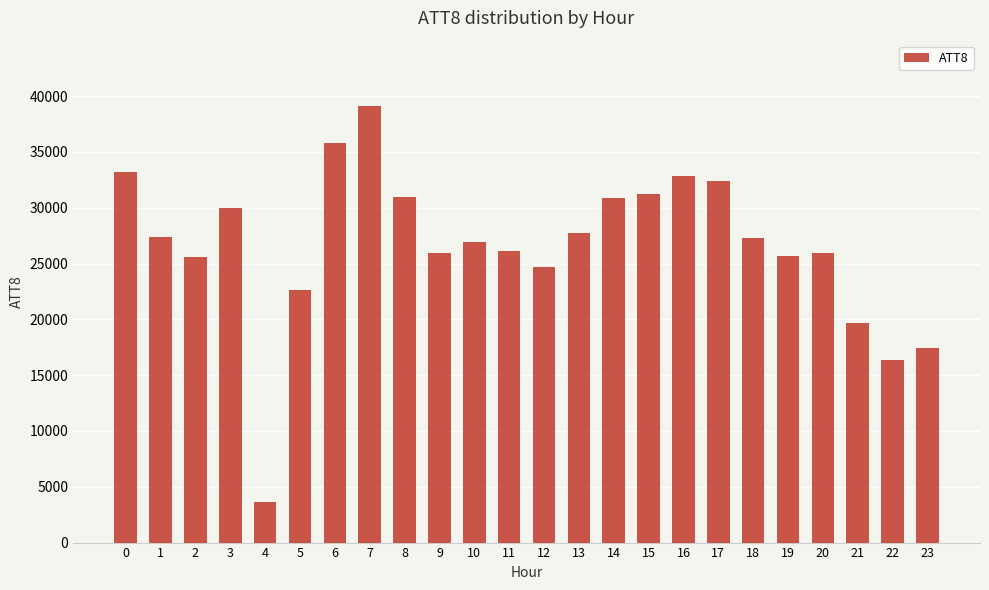

What is the ratio of the value at 5 to the value at 20?

0.9